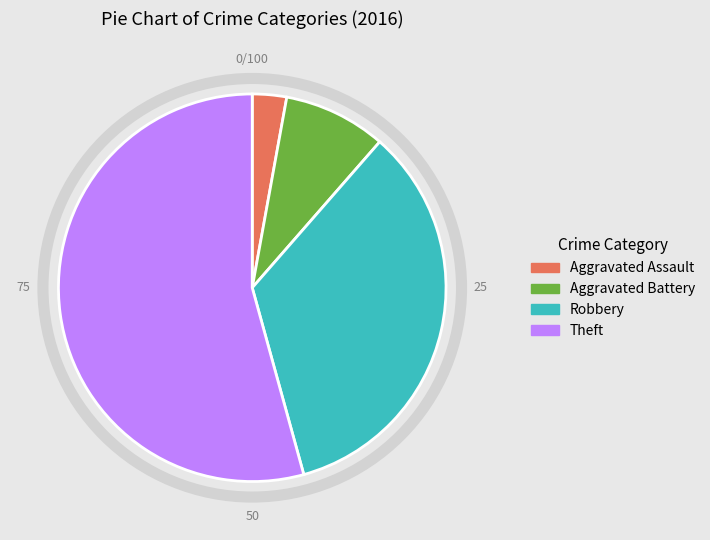

Which slice is the smallest?

Aggravated Assault